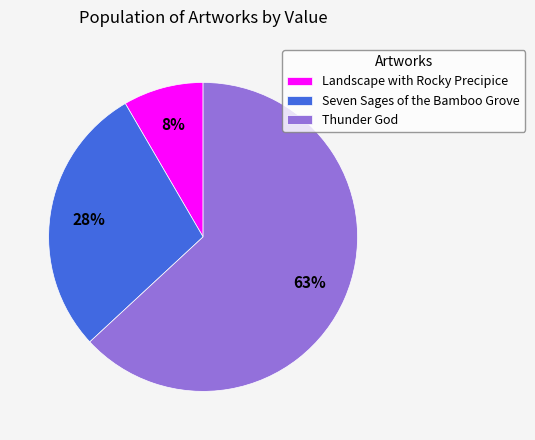

True or false: Seven Sages of the Bamboo Grove accounts for 28% of the total.

True